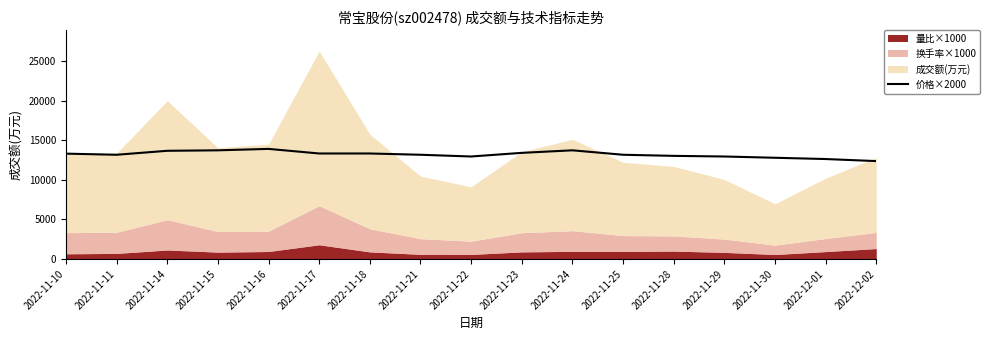

List the labels in order of value, largest first.

2022-11-16, 2022-11-15, 2022-11-24, 2022-11-14, 2022-11-23, 2022-11-17, 2022-11-18, 2022-11-10, 2022-11-11, 2022-11-21, 2022-11-25, 2022-11-28, 2022-11-22, 2022-11-29, 2022-11-30, 2022-12-01, 2022-12-02